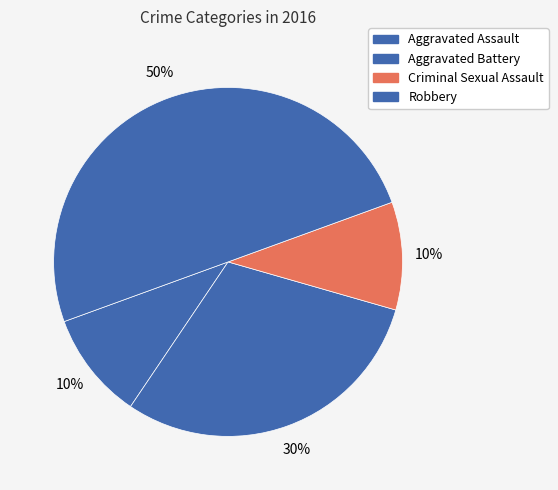

Do Aggravated Assault and Robbery together represent more than half of the pie?

Yes